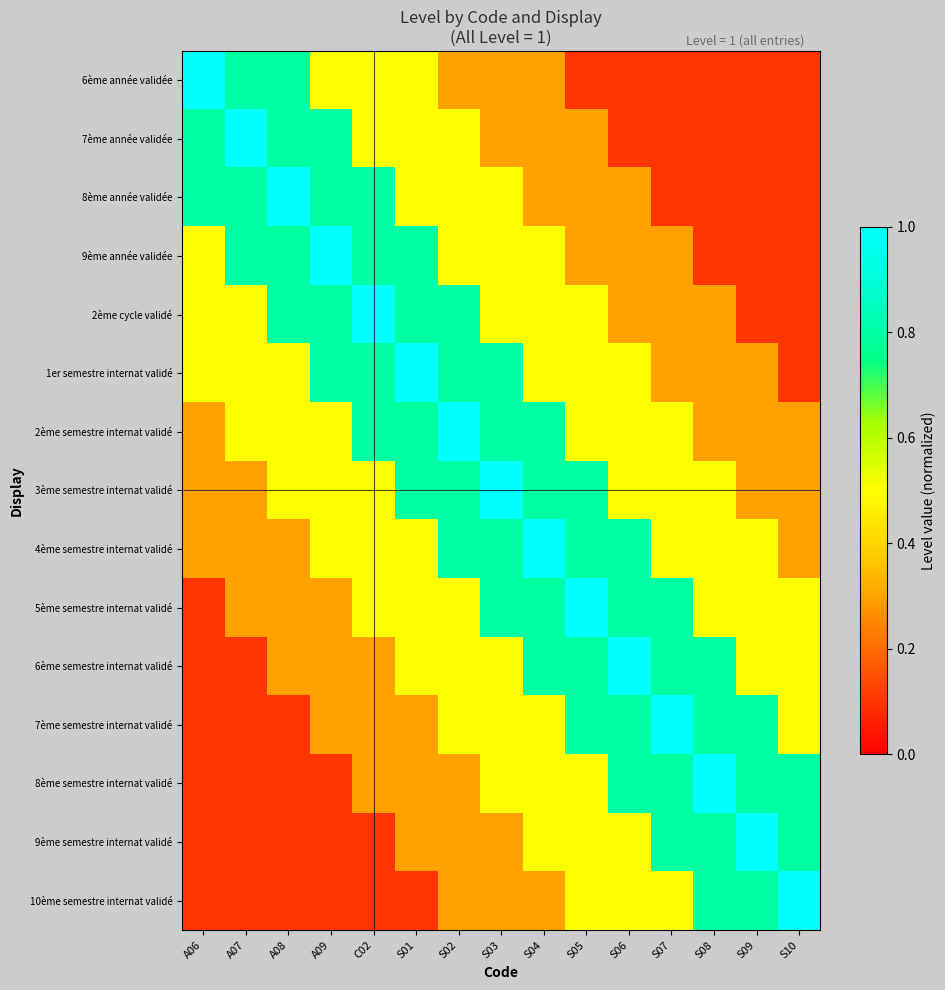

Reading left to right, extract all data points from this chart.

6ème année validée: A06=1.0	A07=0.8	A08=0.8	A09=0.5	C02=0.5	S01=0.5	S02=0.3	S03=0.3	S04=0.3	S05=0.1	S06=0.1	S07=0.1	S08=0.1	S09=0.1	S10=0.1
7ème année validée: A06=0.8	A07=1.0	A08=0.8	A09=0.8	C02=0.5	S01=0.5	S02=0.5	S03=0.3	S04=0.3	S05=0.3	S06=0.1	S07=0.1	S08=0.1	S09=0.1	S10=0.1
8ème année validée: A06=0.8	A07=0.8	A08=1.0	A09=0.8	C02=0.8	S01=0.5	S02=0.5	S03=0.5	S04=0.3	S05=0.3	S06=0.3	S07=0.1	S08=0.1	S09=0.1	S10=0.1
9ème année validée: A06=0.5	A07=0.8	A08=0.8	A09=1.0	C02=0.8	S01=0.8	S02=0.5	S03=0.5	S04=0.5	S05=0.3	S06=0.3	S07=0.3	S08=0.1	S09=0.1	S10=0.1
2ème cycle validé: A06=0.5	A07=0.5	A08=0.8	A09=0.8	C02=1.0	S01=0.8	S02=0.8	S03=0.5	S04=0.5	S05=0.5	S06=0.3	S07=0.3	S08=0.3	S09=0.1	S10=0.1
1er semestre internat validé: A06=0.5	A07=0.5	A08=0.5	A09=0.8	C02=0.8	S01=1.0	S02=0.8	S03=0.8	S04=0.5	S05=0.5	S06=0.5	S07=0.3	S08=0.3	S09=0.3	S10=0.1
2ème semestre internat validé: A06=0.3	A07=0.5	A08=0.5	A09=0.5	C02=0.8	S01=0.8	S02=1.0	S03=0.8	S04=0.8	S05=0.5	S06=0.5	S07=0.5	S08=0.3	S09=0.3	S10=0.3
3ème semestre internat validé: A06=0.3	A07=0.3	A08=0.5	A09=0.5	C02=0.5	S01=0.8	S02=0.8	S03=1.0	S04=0.8	S05=0.8	S06=0.5	S07=0.5	S08=0.5	S09=0.3	S10=0.3
4ème semestre internat validé: A06=0.3	A07=0.3	A08=0.3	A09=0.5	C02=0.5	S01=0.5	S02=0.8	S03=0.8	S04=1.0	S05=0.8	S06=0.8	S07=0.5	S08=0.5	S09=0.5	S10=0.3
5ème semestre internat validé: A06=0.1	A07=0.3	A08=0.3	A09=0.3	C02=0.5	S01=0.5	S02=0.5	S03=0.8	S04=0.8	S05=1.0	S06=0.8	S07=0.8	S08=0.5	S09=0.5	S10=0.5
6ème semestre internat validé: A06=0.1	A07=0.1	A08=0.3	A09=0.3	C02=0.3	S01=0.5	S02=0.5	S03=0.5	S04=0.8	S05=0.8	S06=1.0	S07=0.8	S08=0.8	S09=0.5	S10=0.5
7ème semestre internat validé: A06=0.1	A07=0.1	A08=0.1	A09=0.3	C02=0.3	S01=0.3	S02=0.5	S03=0.5	S04=0.5	S05=0.8	S06=0.8	S07=1.0	S08=0.8	S09=0.8	S10=0.5
8ème semestre internat validé: A06=0.1	A07=0.1	A08=0.1	A09=0.1	C02=0.3	S01=0.3	S02=0.3	S03=0.5	S04=0.5	S05=0.5	S06=0.8	S07=0.8	S08=1.0	S09=0.8	S10=0.8
9ème semestre internat validé: A06=0.1	A07=0.1	A08=0.1	A09=0.1	C02=0.1	S01=0.3	S02=0.3	S03=0.3	S04=0.5	S05=0.5	S06=0.5	S07=0.8	S08=0.8	S09=1.0	S10=0.8
10ème semestre internat validé: A06=0.1	A07=0.1	A08=0.1	A09=0.1	C02=0.1	S01=0.1	S02=0.3	S03=0.3	S04=0.3	S05=0.5	S06=0.5	S07=0.5	S08=0.8	S09=0.8	S10=1.0